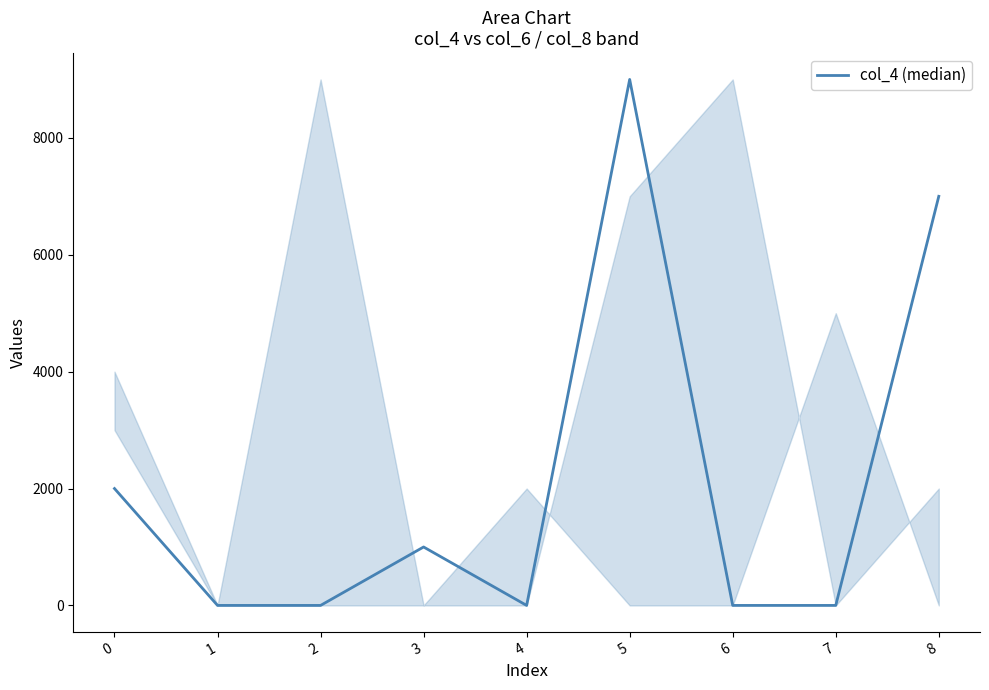

Reading right to left, transcribe all the data shown in this chart.

7000	0	0	9000	0	1000	0	0	2000